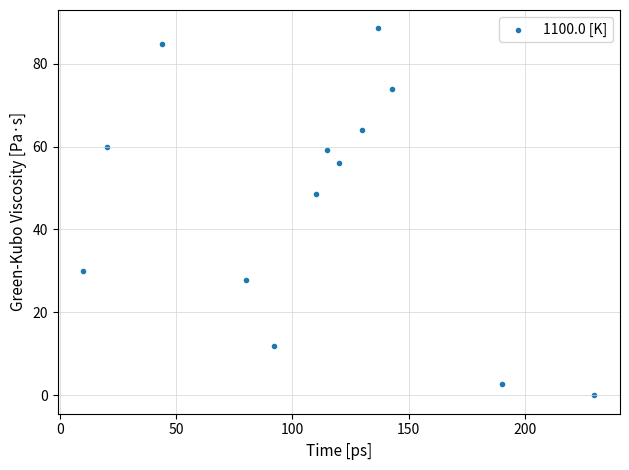

What is the range of X values (max minus min)?

220.0